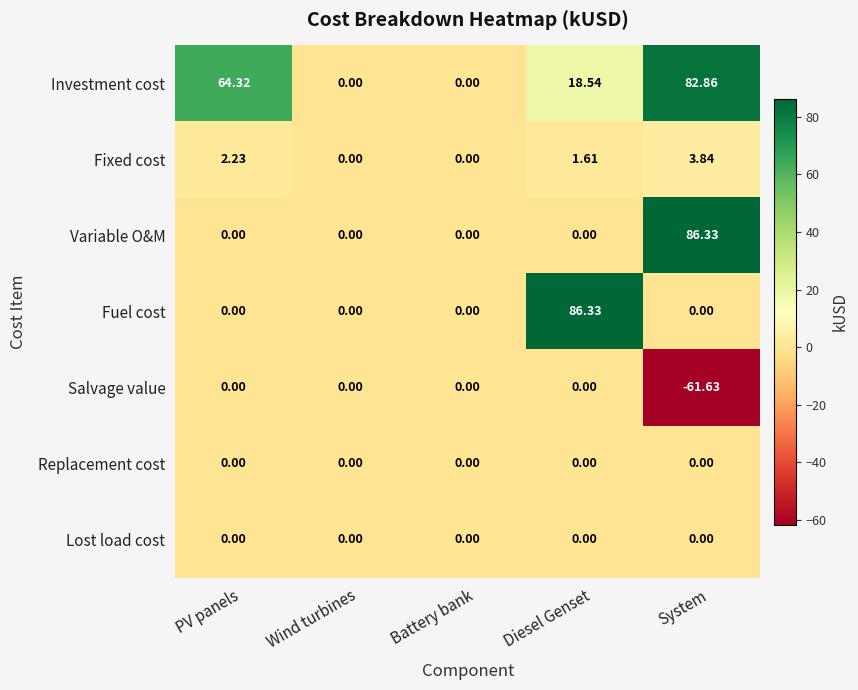

Which category has the lowest value across all series?

System